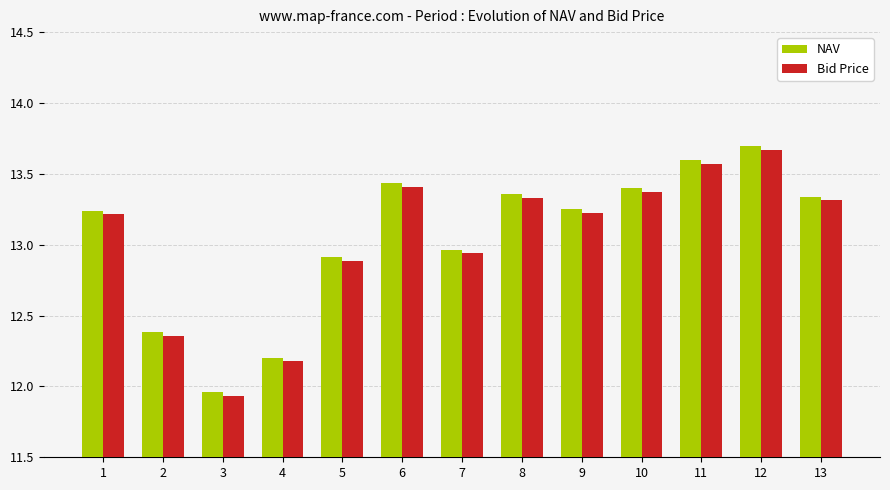

Where is NAV nearest to the value 12?

3